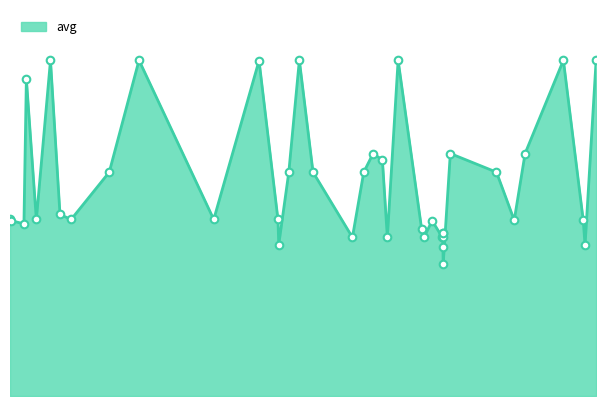

How many lines are shown in the chart?

1